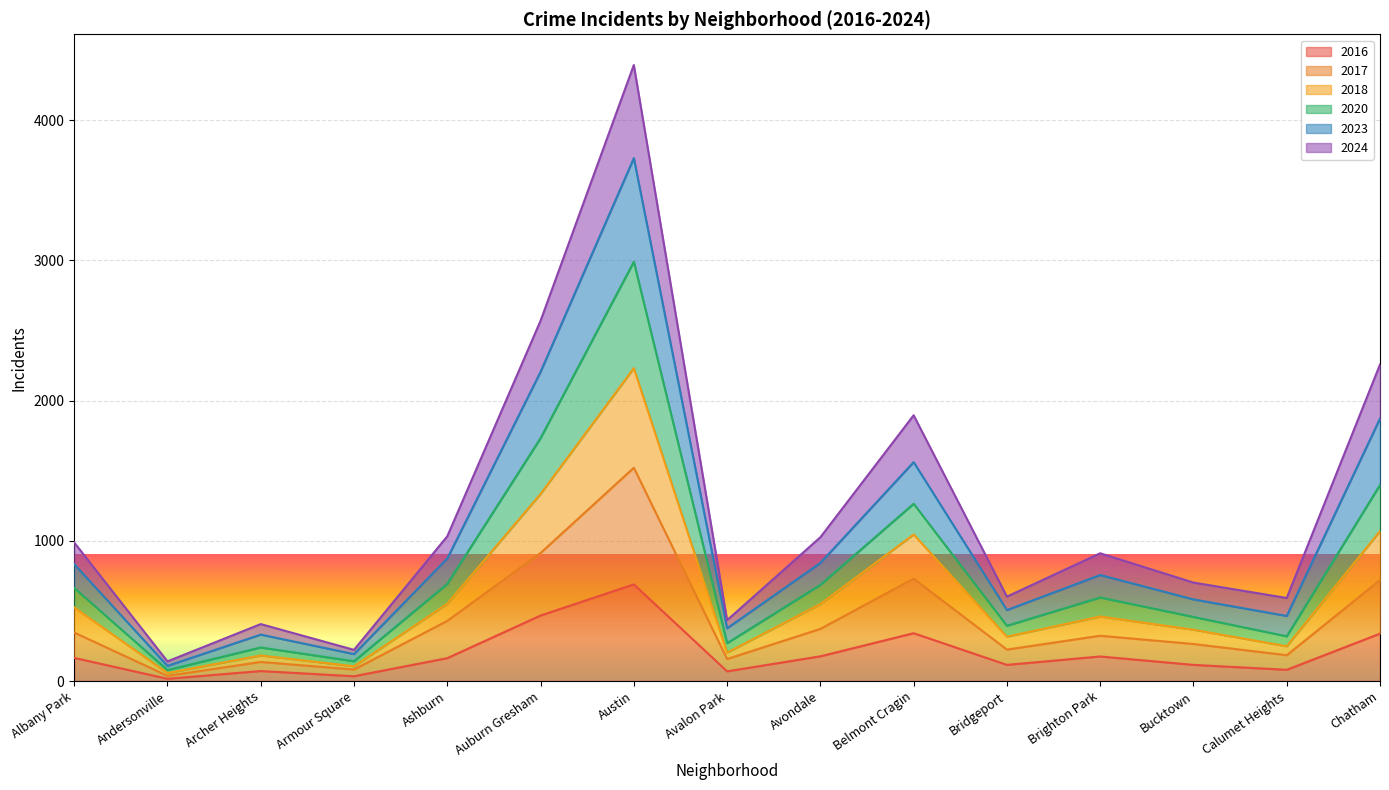

What are all the series names shown in the legend?

2016, 2017, 2018, 2020, 2023, 2024